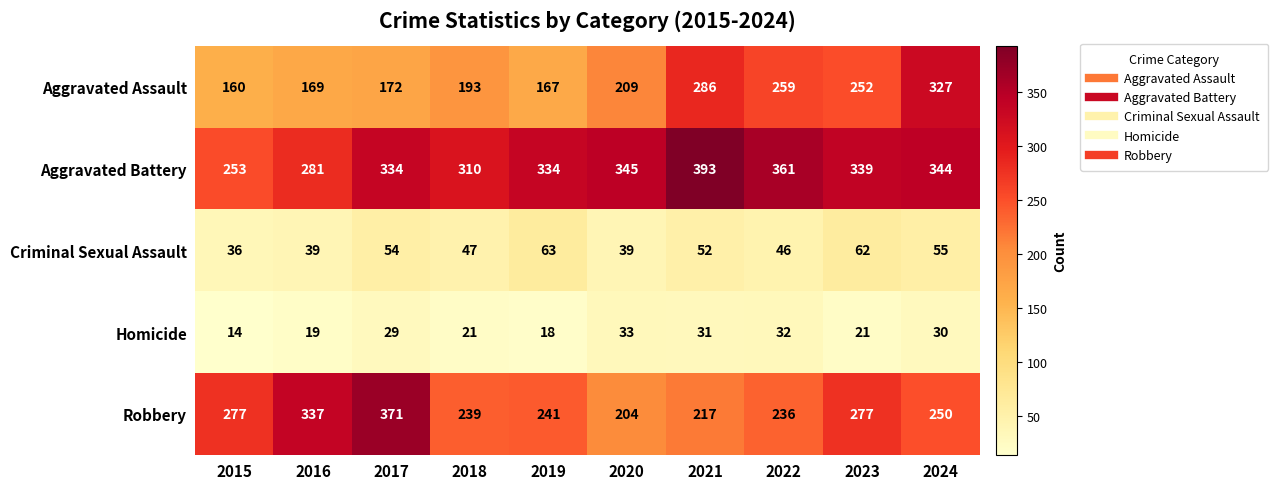

What is the difference between the Homicide values at 2021 and 2015?

17